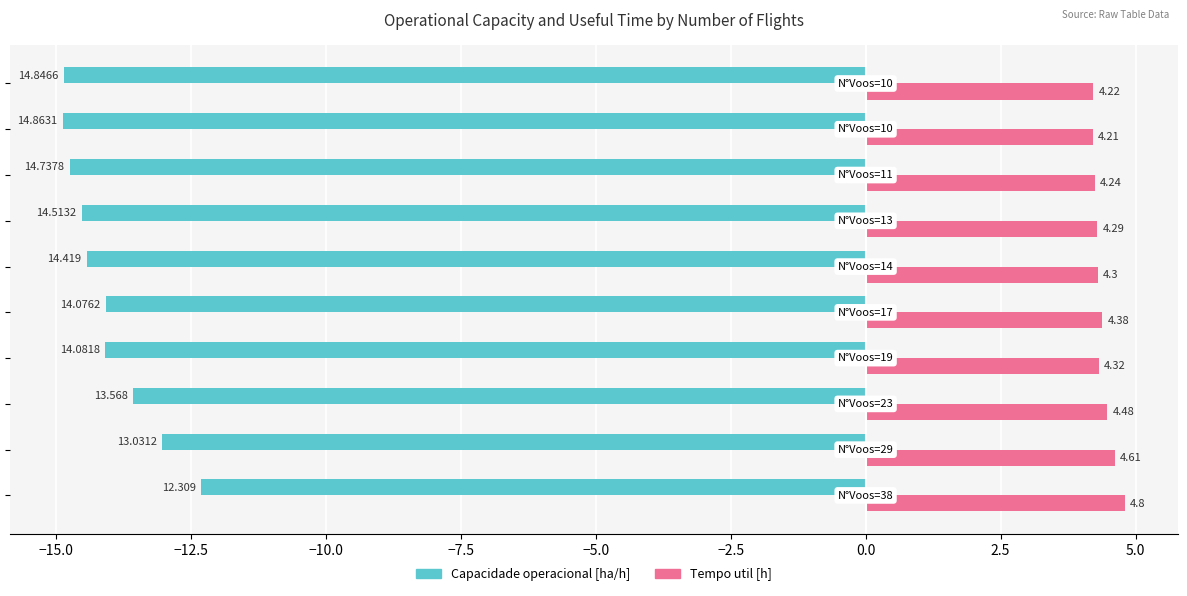

Which series has the largest total across all categories?

Tempo util [h]